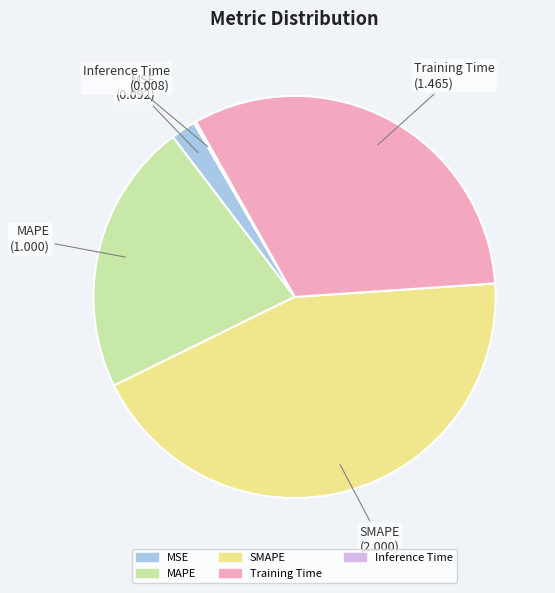

Is it true that Training Time is 43% of the pie?

False